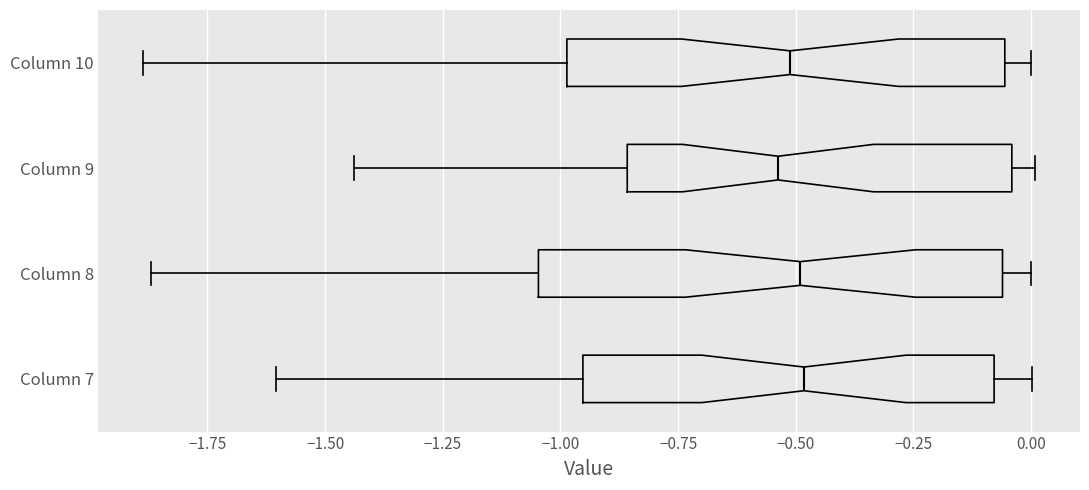

Reading bottom to top, transcribe this box plot: for each box, give where its median line is, the range the box spans, and where its two whiskers end, as read against the x-axis. The values are not printed on the chart, so give them approximately, as read against the axis.

Column 7: median -0.50, box -0.95 to -0.10, whiskers -1.60 to 0.00
Column 8: median -0.50, box -1.05 to -0.05, whiskers -1.85 to 0.00
Column 9: median -0.55, box -0.85 to -0.05, whiskers -1.45 to 0.00
Column 10: median -0.50, box -1.00 to -0.05, whiskers -1.90 to 0.00